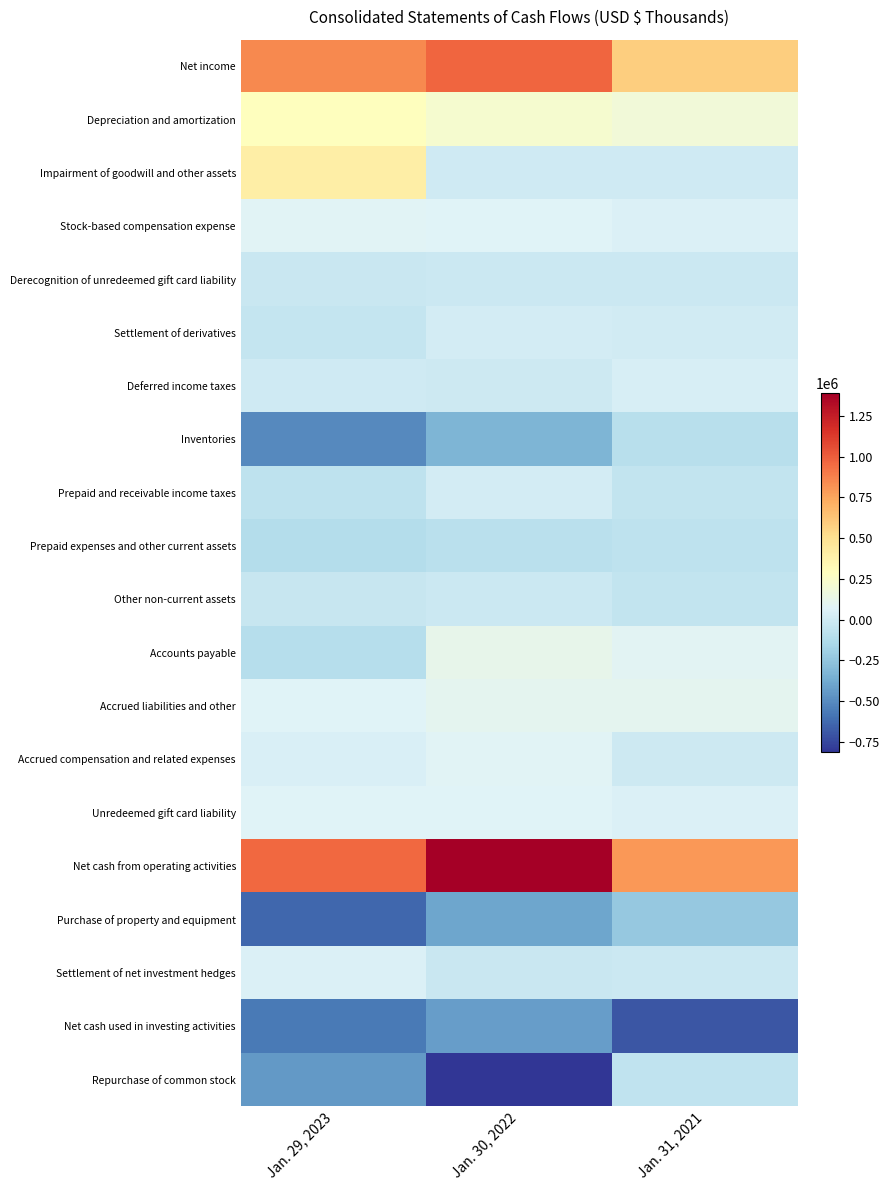

How many series are shown in this chart?

20